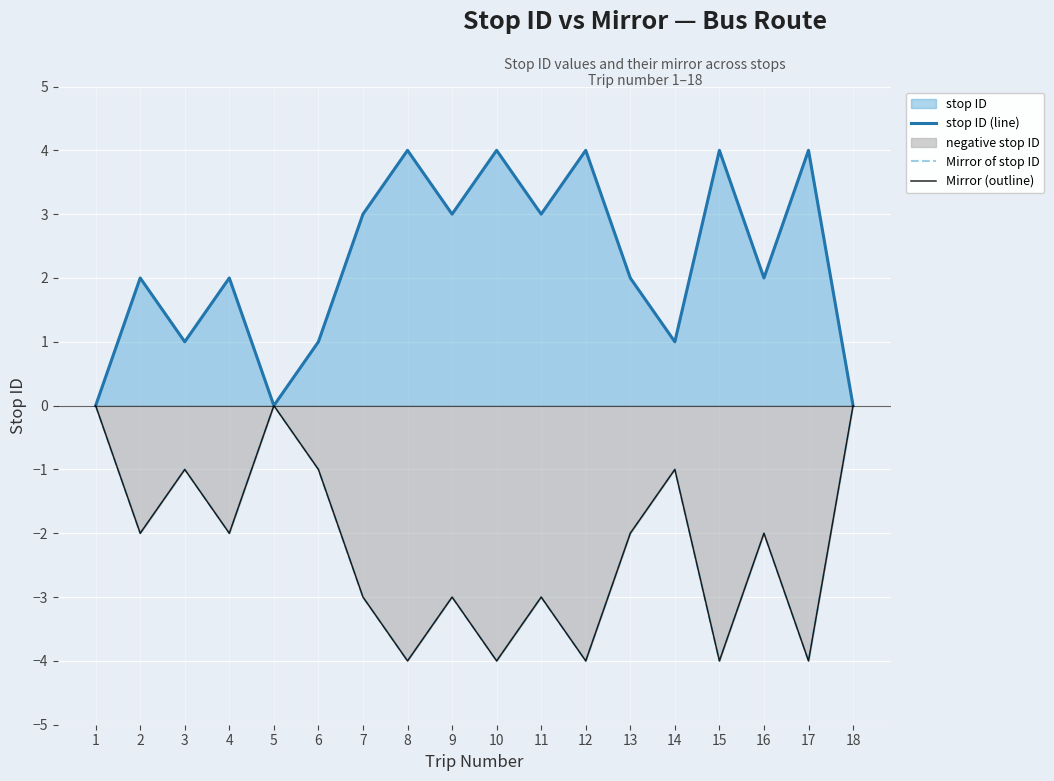

Which category has the highest value in the stop ID (line) series?

8